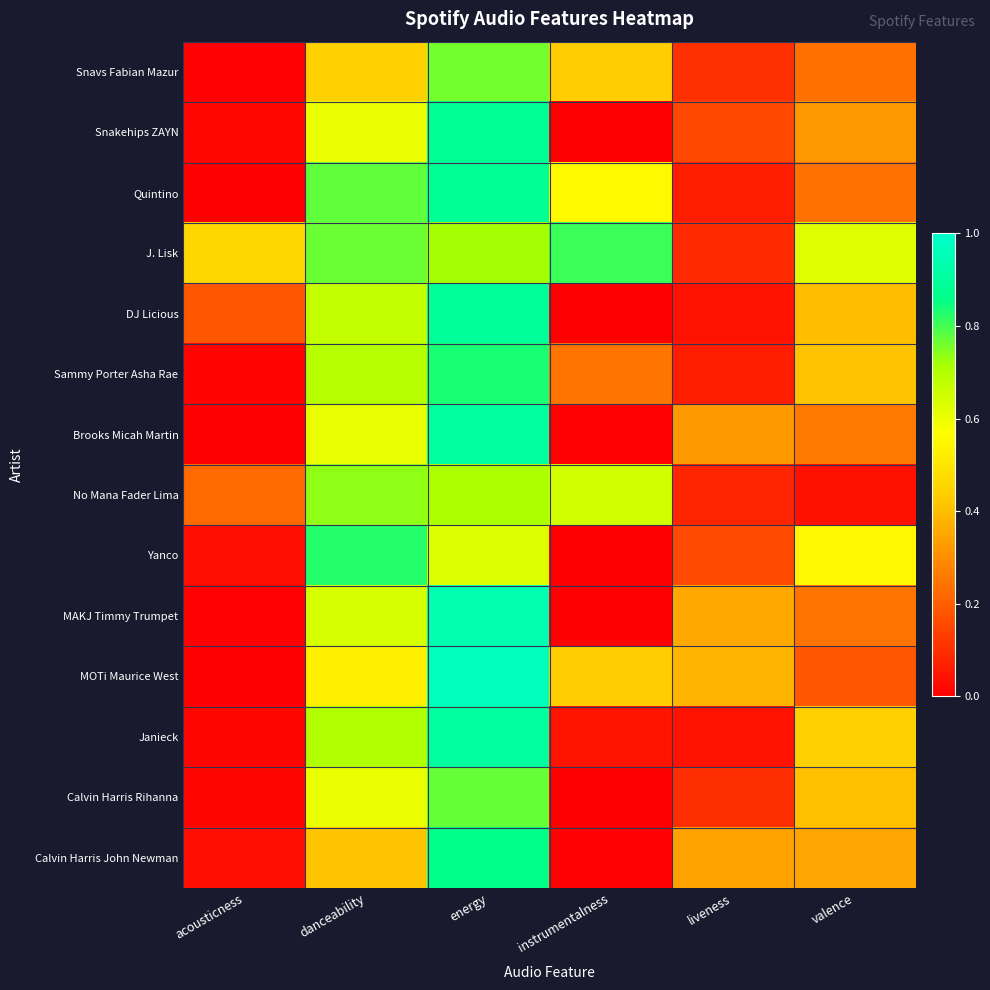

Between acousticness and valence, which series saw the biggest shift?

Yanco